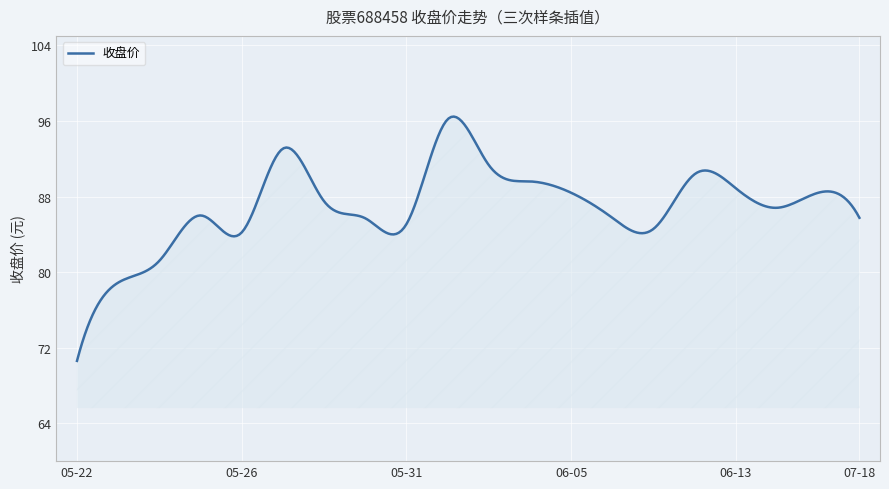

What is the minimum value shown in the chart?

70.6